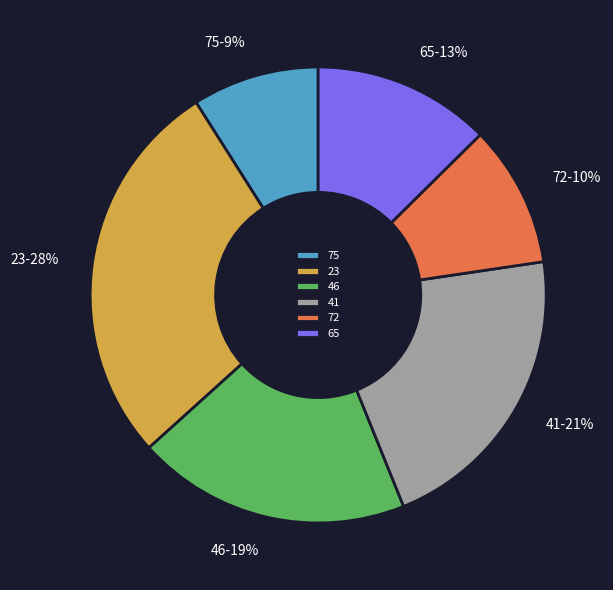

To the nearest percent, what percentage of the pie is 23?

28%